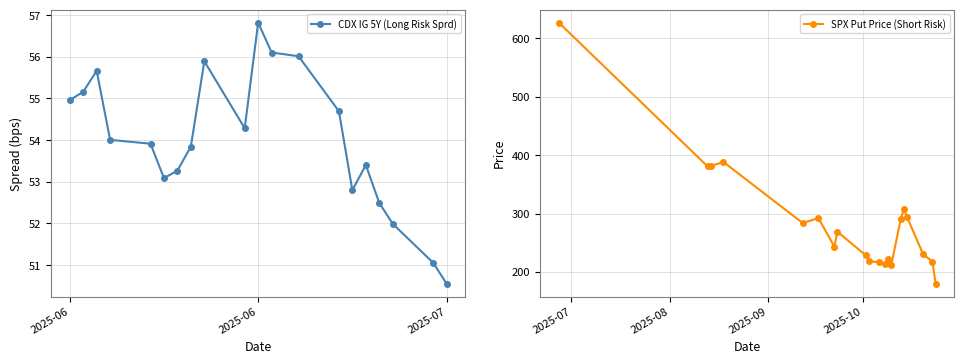

True or false: SPX Put Price (Short Risk) and CDX IG 5Y (Long Risk Sprd) cross at least once.

False